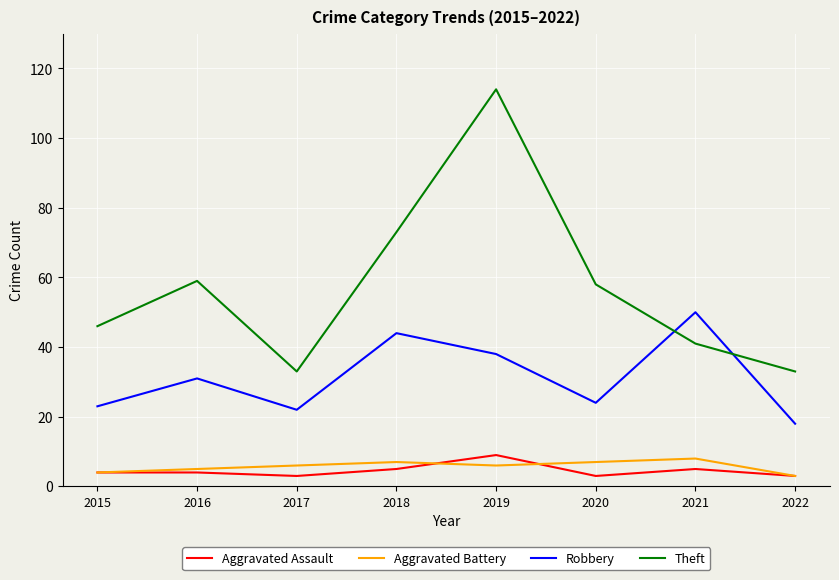

Reading left to right, list all the values displayed in this chart.

Aggravated Assault: 2015=4	2016=4	2017=3	2018=5	2019=9	2020=3	2021=5	2022=3
Aggravated Battery: 2015=4	2016=5	2017=6	2018=7	2019=6	2020=7	2021=8	2022=3
Robbery: 2015=23	2016=31	2017=22	2018=44	2019=38	2020=24	2021=50	2022=18
Theft: 2015=46	2016=59	2017=33	2018=73	2019=114	2020=58	2021=41	2022=33